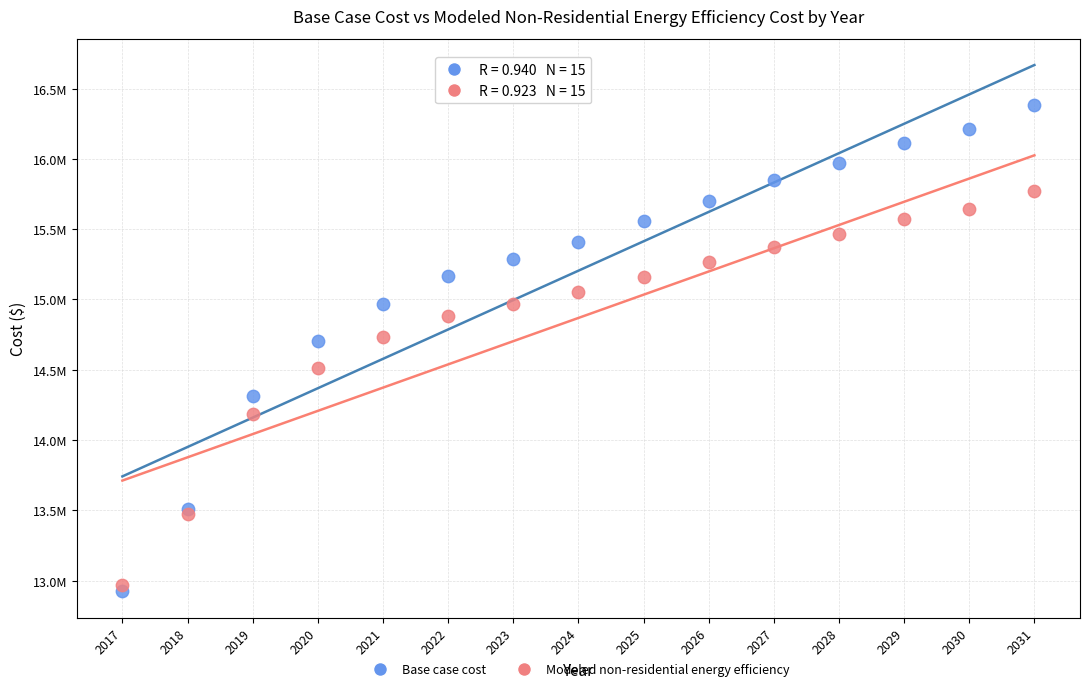

What are all the series names shown in the legend?

Base case cost, Modeled non-residential energy efficiency